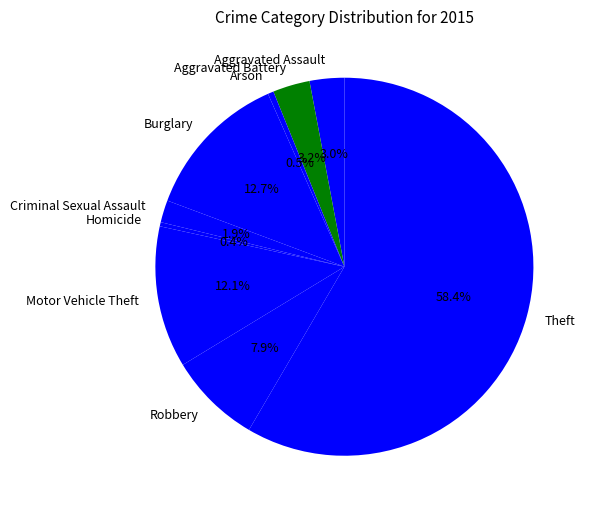

Count the number of slices in the pie.

9